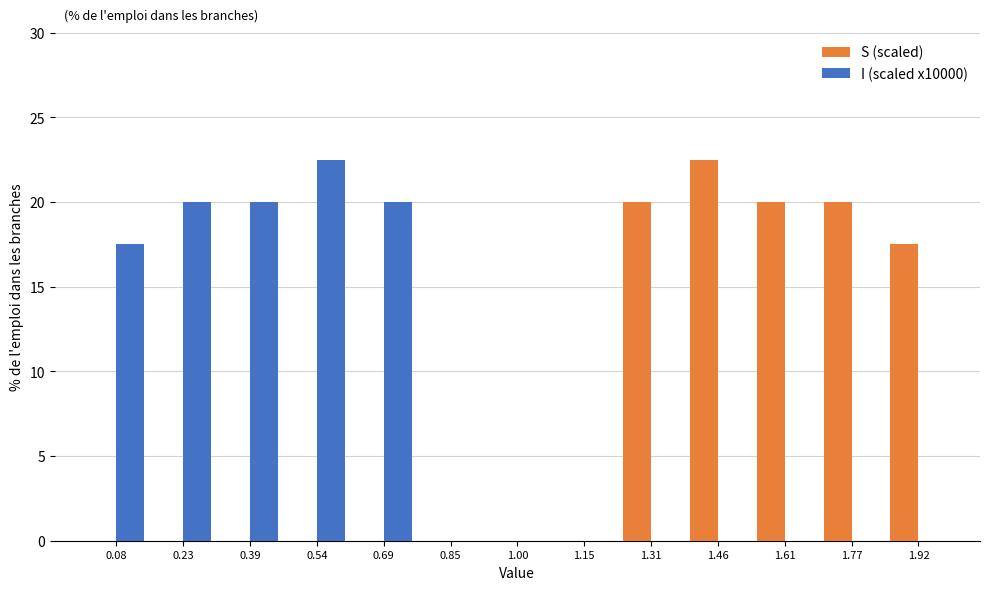

Reading left to right, transcribe this chart: for each range on the x-axis, give the height of each series' bar. Neither the bar edges nor the heights are printed on the chart, so give them approximately, as read against the axes.

0.00 to 0.16: S (scaled)=0	I (scaled x10000)=17.5
0.16 to 0.30: S (scaled)=0	I (scaled x10000)=20.0
0.30 to 0.46: S (scaled)=0	I (scaled x10000)=20.0
0.46 to 0.62: S (scaled)=0	I (scaled x10000)=22.5
0.62 to 0.76: S (scaled)=0	I (scaled x10000)=20.0
0.76 to 0.92: S (scaled)=0	I (scaled x10000)=0
0.92 to 1.08: S (scaled)=0	I (scaled x10000)=0
1.08 to 1.24: S (scaled)=0	I (scaled x10000)=0
1.24 to 1.38: S (scaled)=20.0	I (scaled x10000)=0
1.38 to 1.54: S (scaled)=22.5	I (scaled x10000)=0
1.54 to 1.70: S (scaled)=20.0	I (scaled x10000)=0
1.70 to 1.84: S (scaled)=20.0	I (scaled x10000)=0
1.84 to 2.00: S (scaled)=17.5	I (scaled x10000)=0